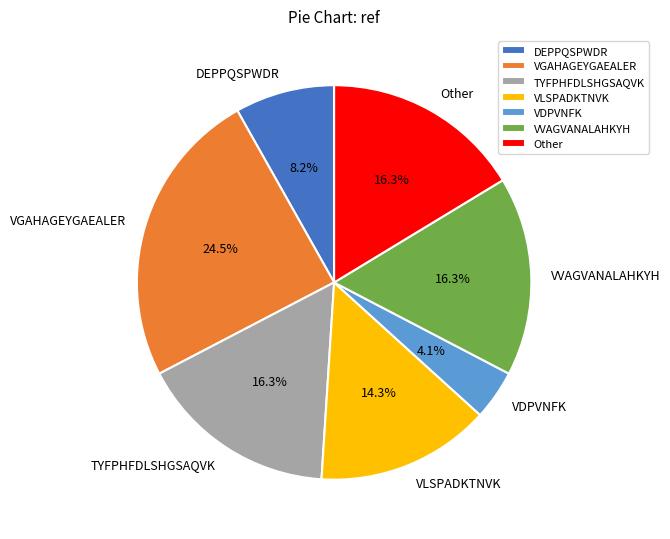

Which slice is the smallest?

VDPVNFK